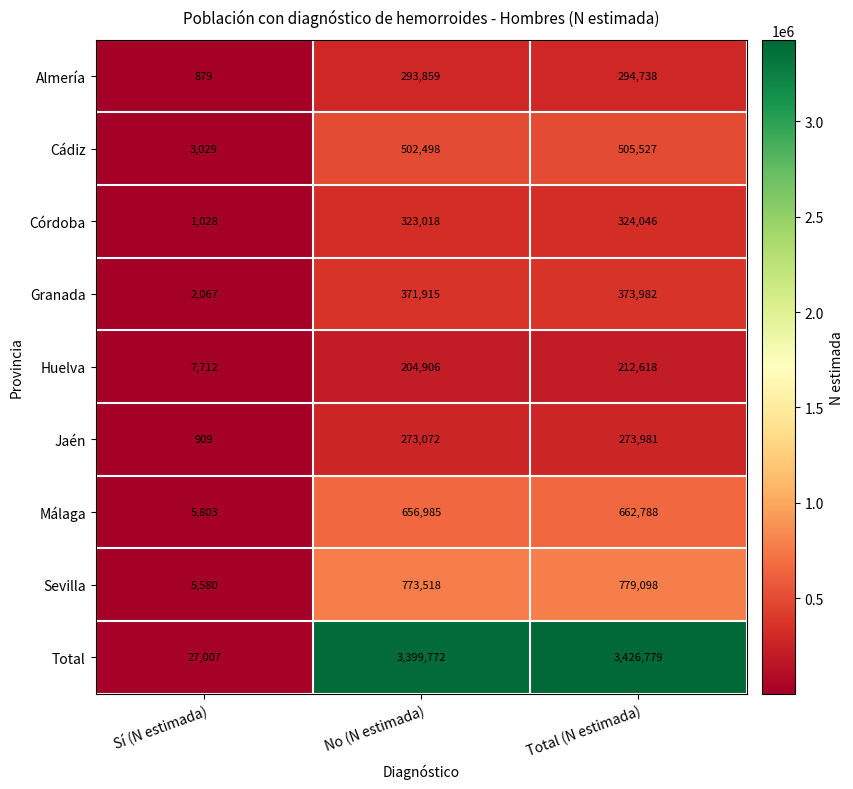

The value of Málaga at No (N estimada) is 656985. True or false?

True